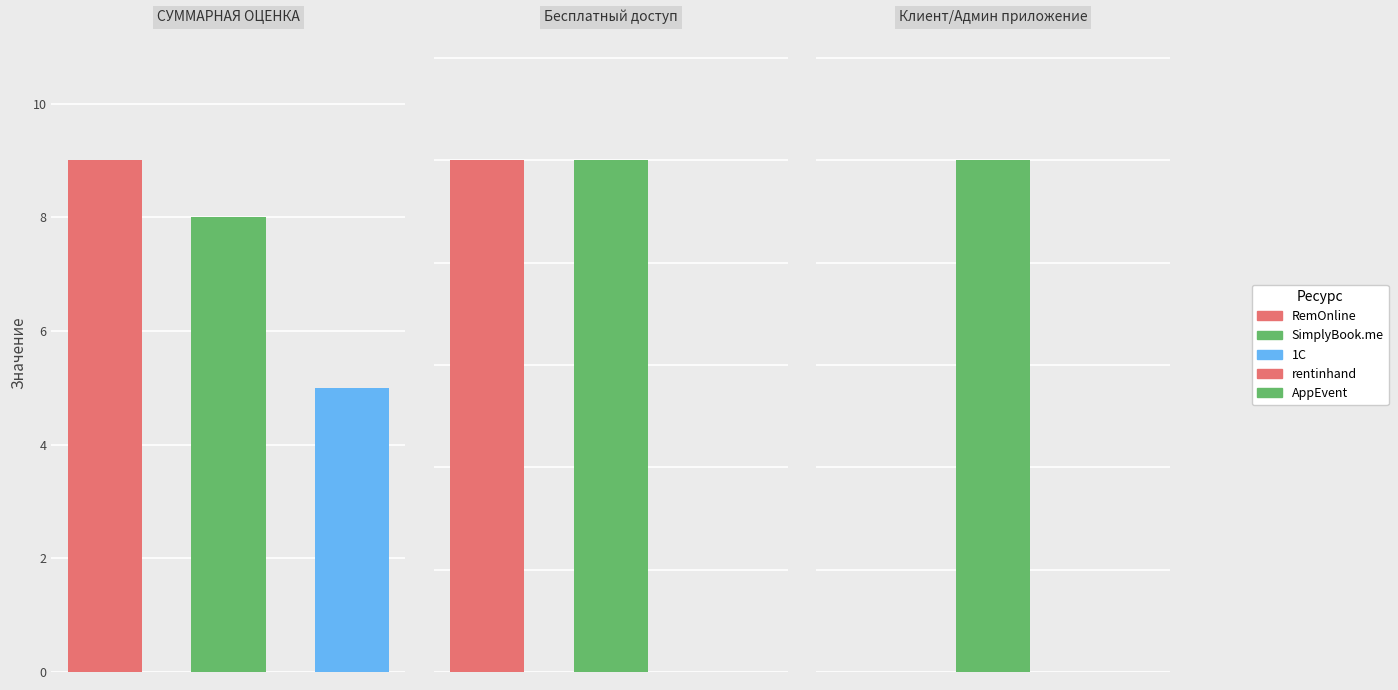

Between 1C and AppEvent, which series saw the biggest shift?

СУММАРНАЯ ОЦЕНКА